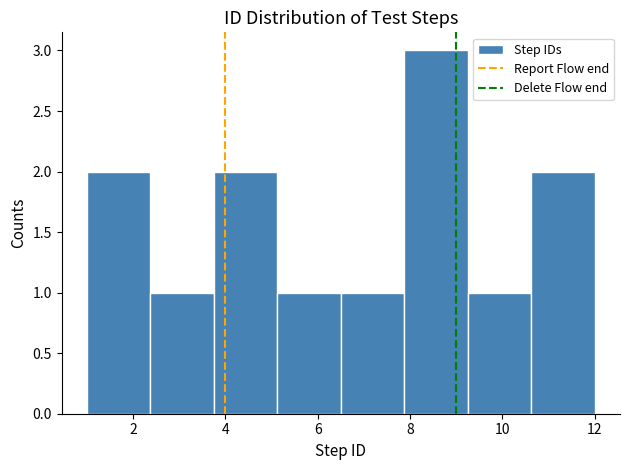

Reading left to right, transcribe this chart: for each bar, give the range it covers on the x-axis and its height. Neither the bar edges nor the heights are printed on the chart, so give them approximately, as read against the axes.

1.0 to 2.4: 2
2.4 to 3.8: 1
3.8 to 5.2: 2
5.2 to 6.6: 1
6.6 to 7.8: 1
7.8 to 9.2: 3
9.2 to 10.6: 1
10.6 to 12.0: 2